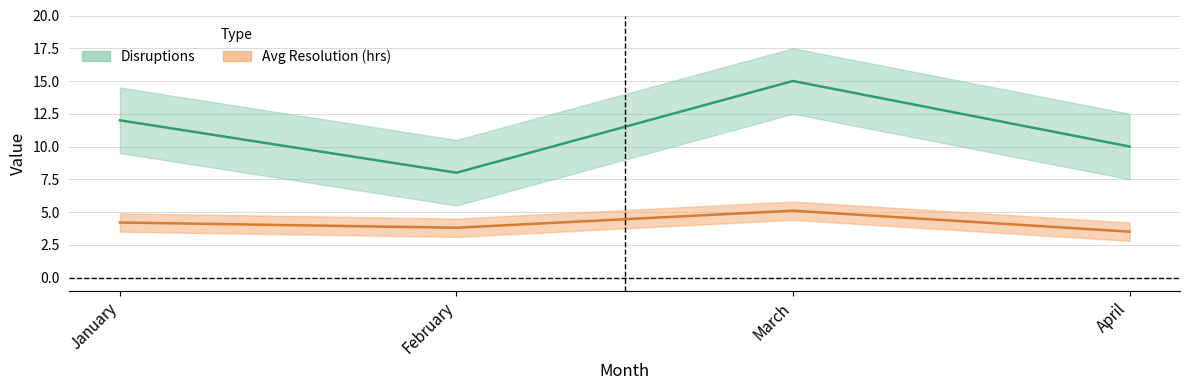

In Disruptions, how many points are higher than both neighbors (excluding endpoints)?

1